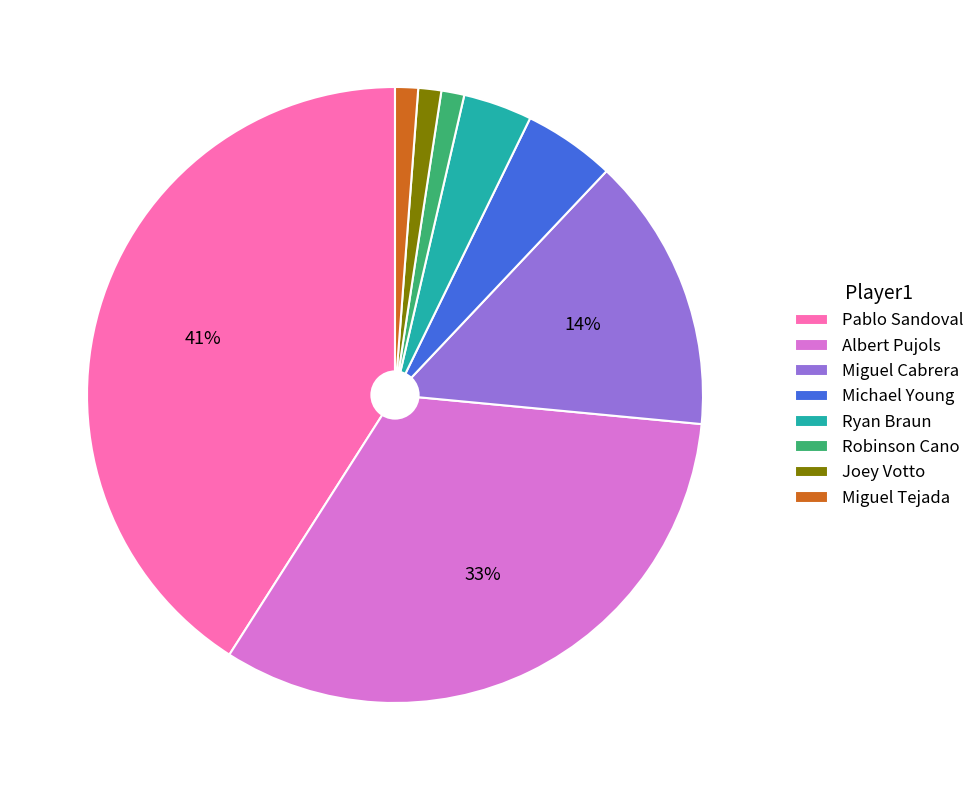

To the nearest percent, what is the combined percentage of Michael Young and Robinson Cano?

6%